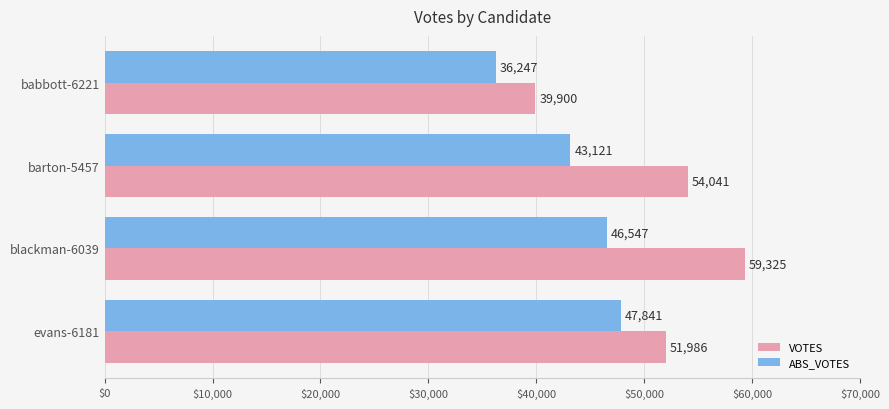

How many ABS_VOTES values are between 43121 and 47841?

3